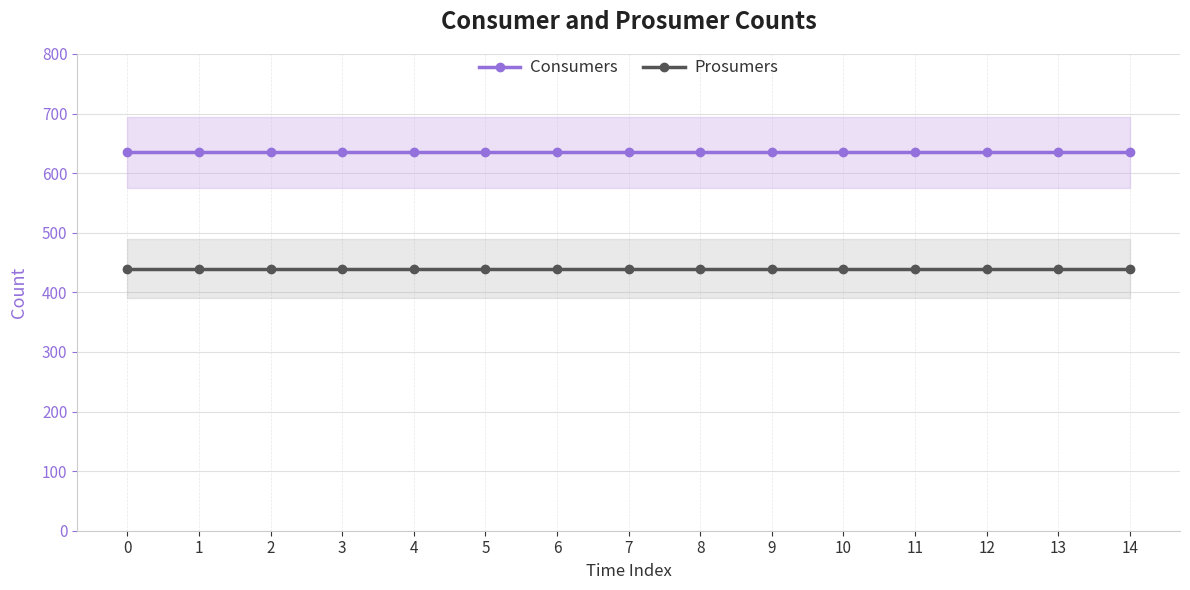

What is the average value of the Consumers series?

635